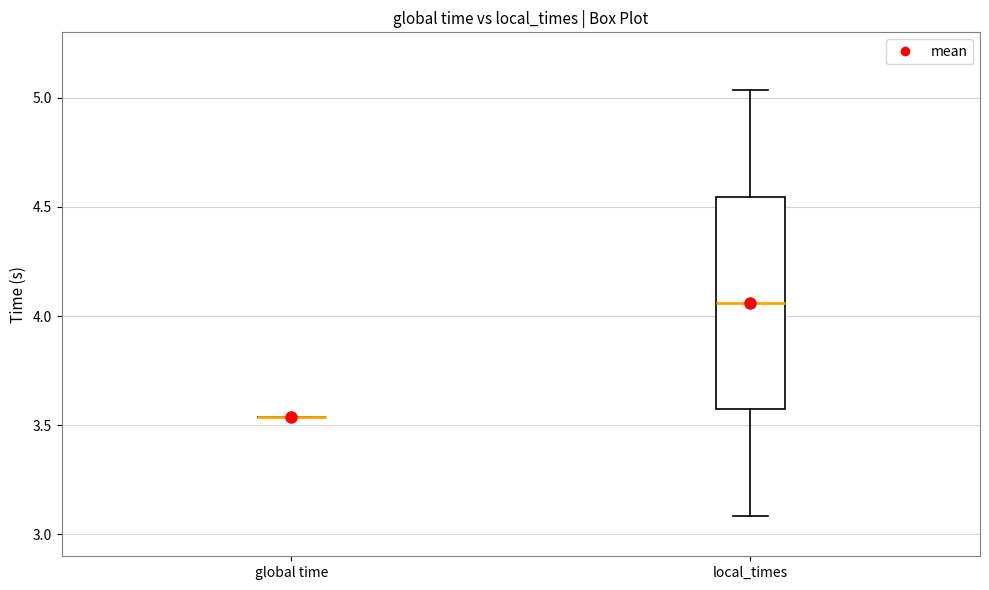

Reading left to right, transcribe this box plot: for each box, give where its median line is, the range the box spans, and where its two whiskers end, as read against the y-axis. The values are not printed on the chart, so give them approximately, as read against the axis.

global time: box collapsed to a line at 3.55, whiskers 3.55 to 3.55
local_times: median 4.05, box 3.55 to 4.55, whiskers 3.10 to 5.05